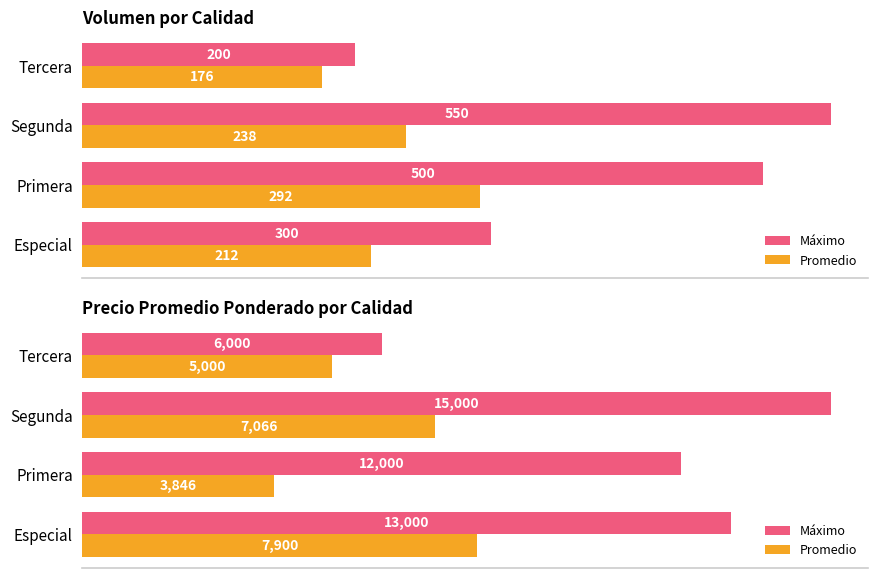

True or false: Promedio has a value of 9252 at Segunda.

False